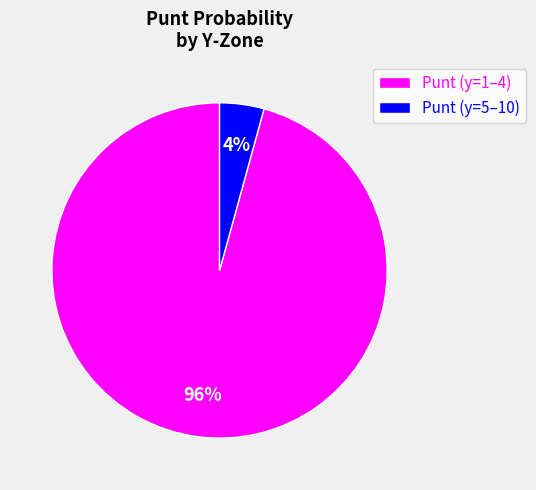

What is the largest slice in the pie chart?

Punt (y=1–4)